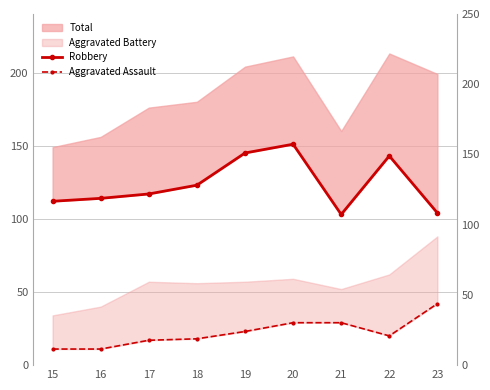

What is the sum of the Robbery values at 22 and 17?

260